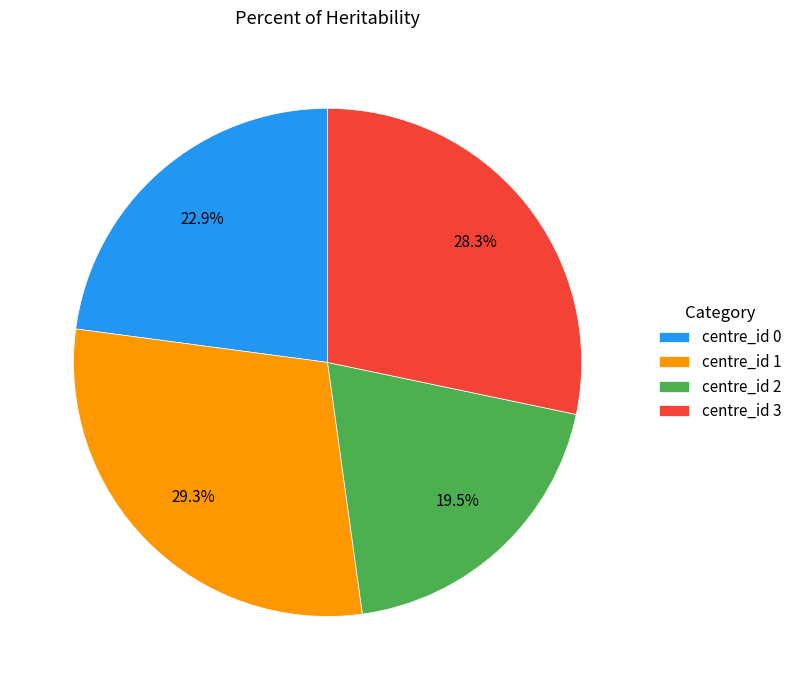

Between centre_id 1 and centre_id 3, which is larger?

centre_id 1